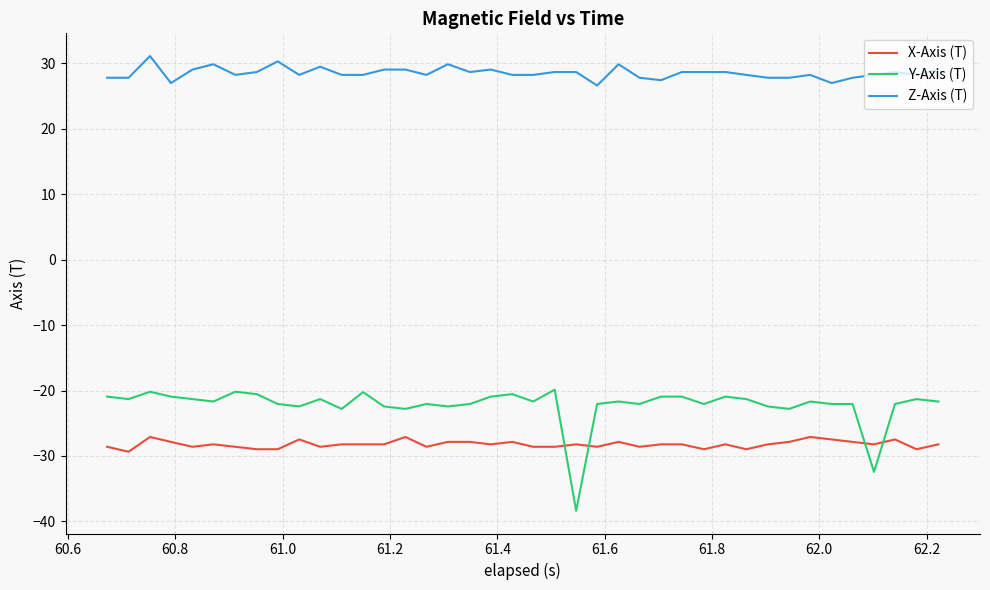

Which series has the largest total across all categories?

Z-Axis (T)